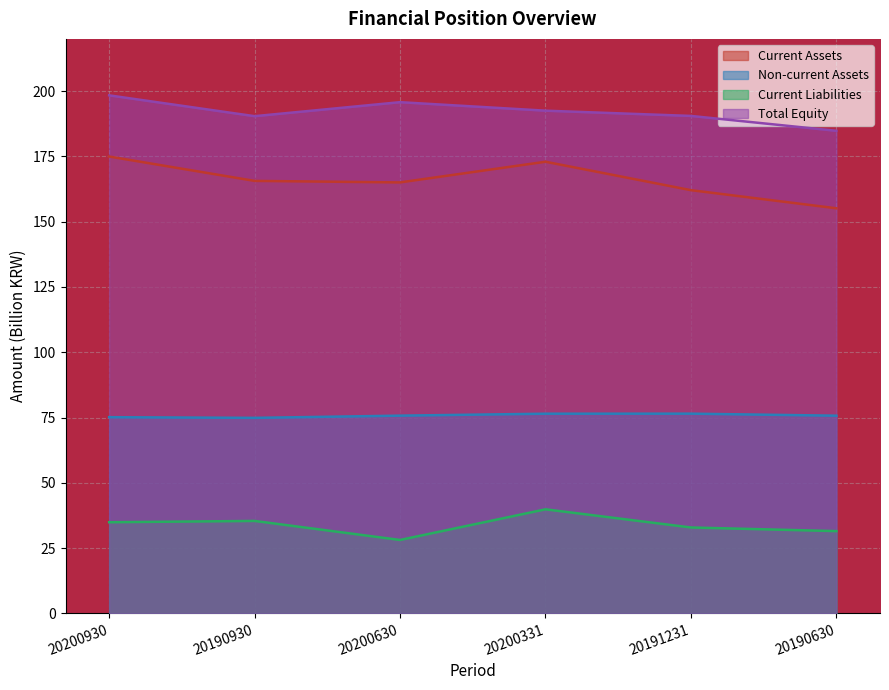

What is the spread (max minus min) of values at 20200630?

167.6